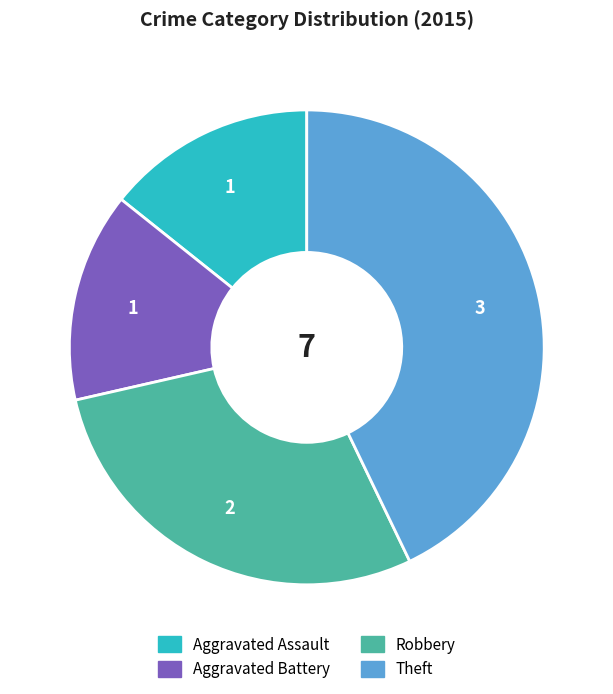

Is Robbery the majority of the pie?

No